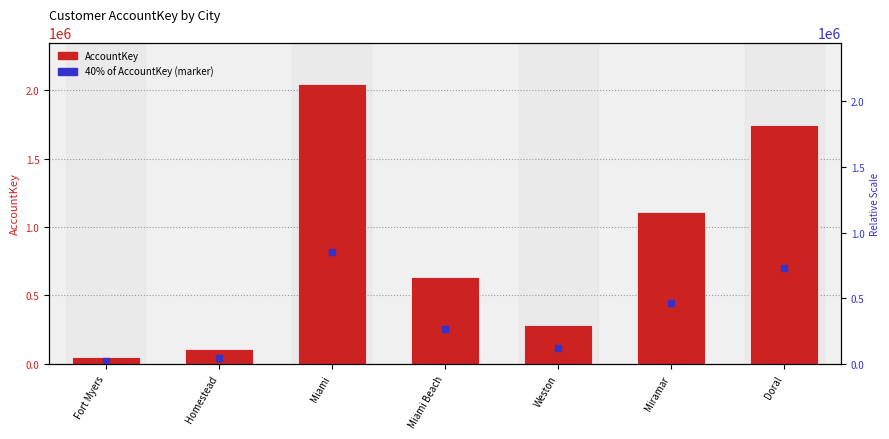

Which series contains the highest Y value?

AccountKey